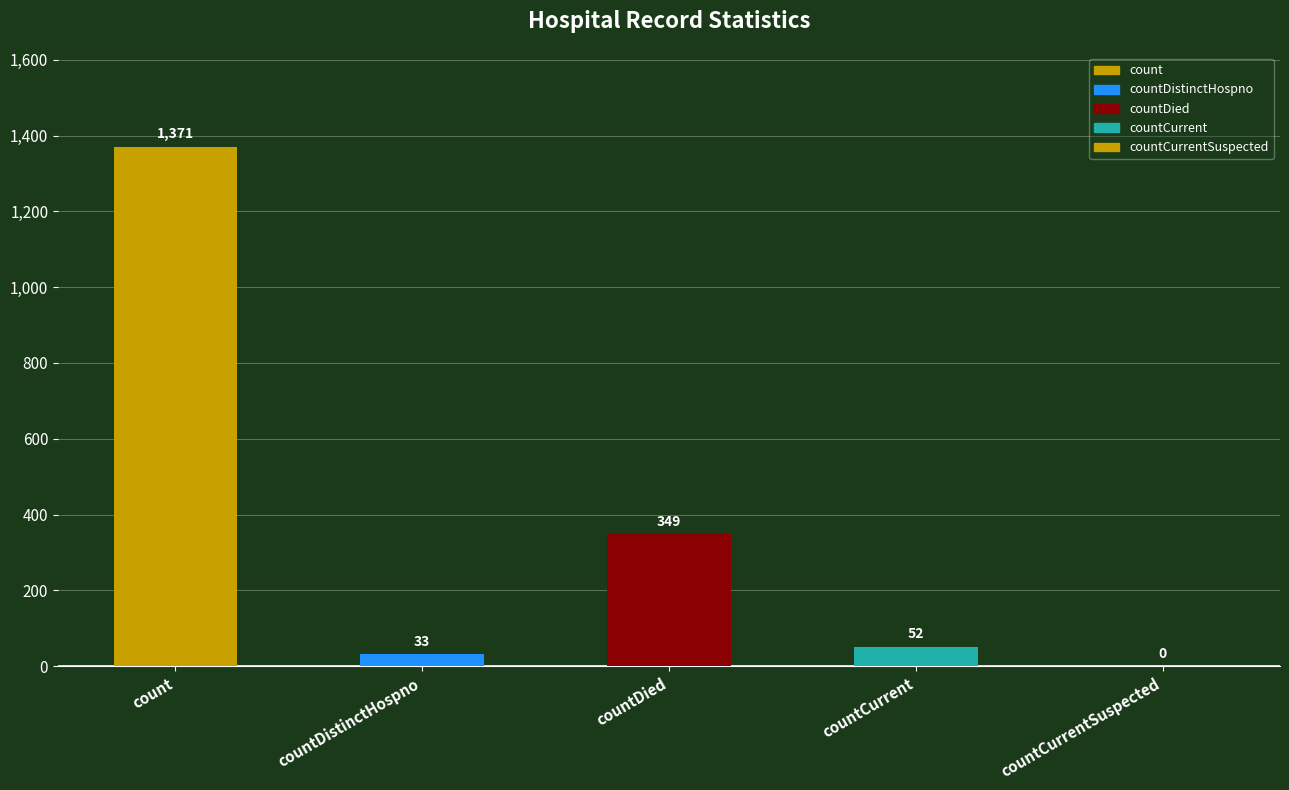

Is it true that the value at countCurrentSuspected is -740?

False